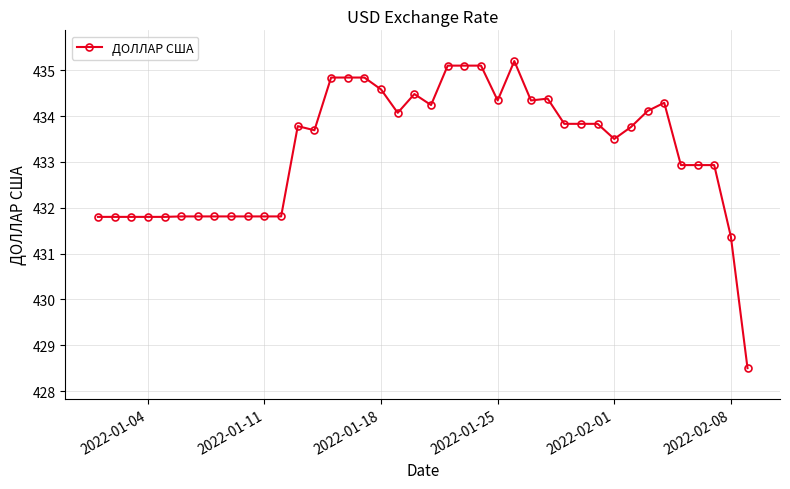

What is the value of the 35th point from the left?

434.3